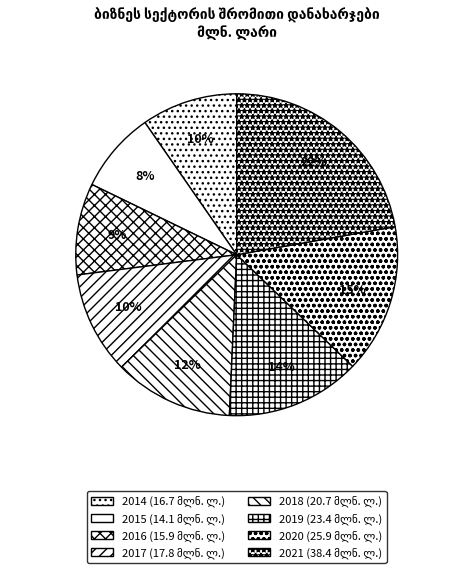

Which category has the biggest portion of the pie?

2021